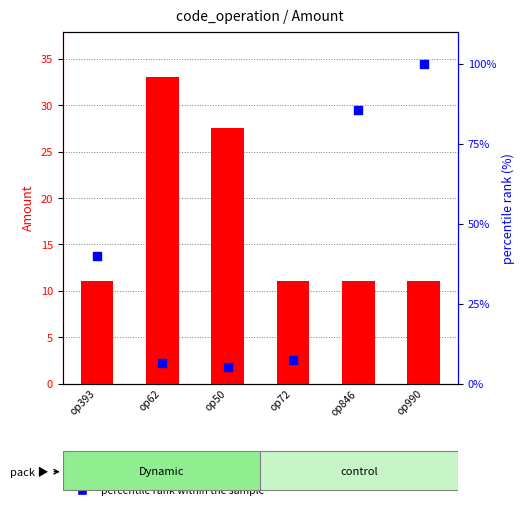

Is the value of Amount at op846 greater than the value of percentile rank within the sample at op72?

Yes